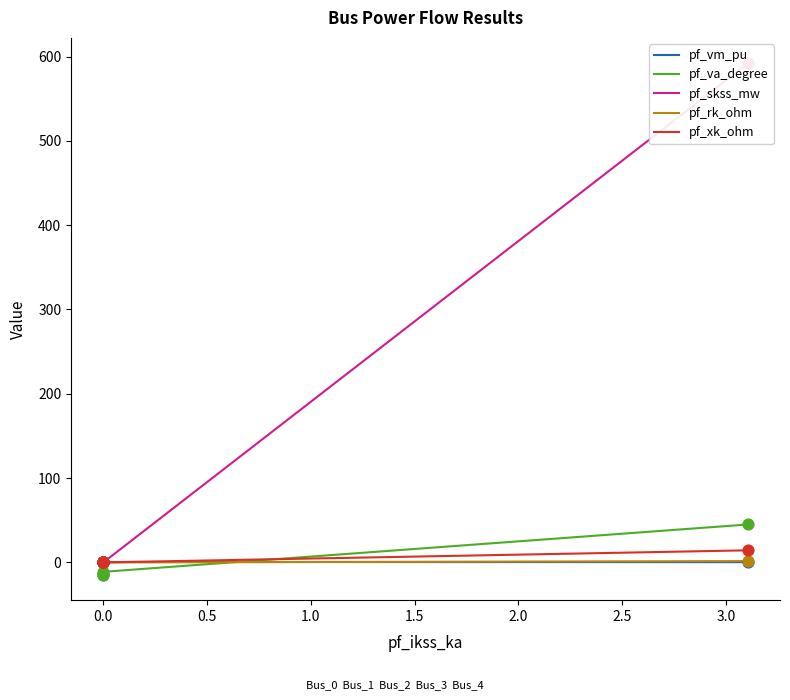

Which series has the largest Y range (max minus min)?

pf_skss_mw